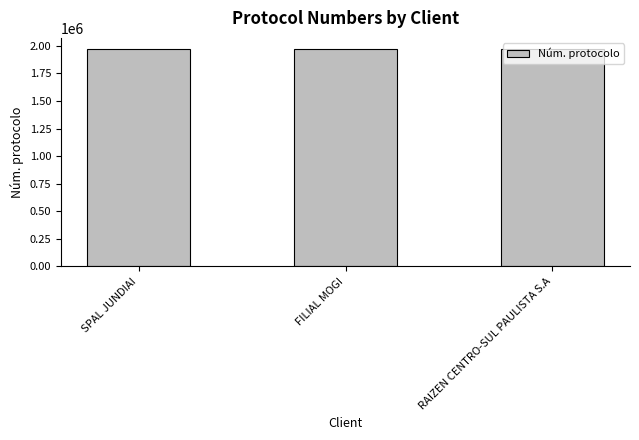

Approximately how many times larger is the value at FILIAL MOGI compared to RAIZEN CENTRO-SUL PAULISTA S.A?

1.0